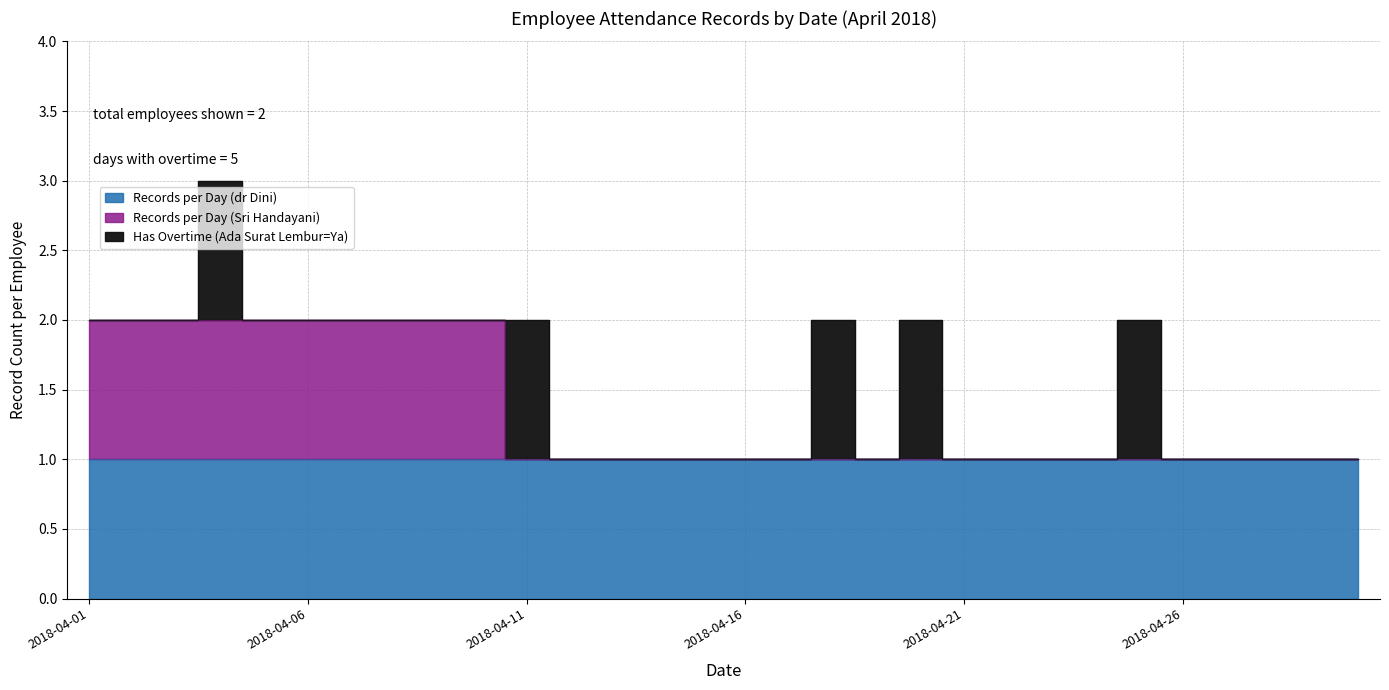

What is the value of the Records per Day (dr Dini) point at the 25th from the left?

1